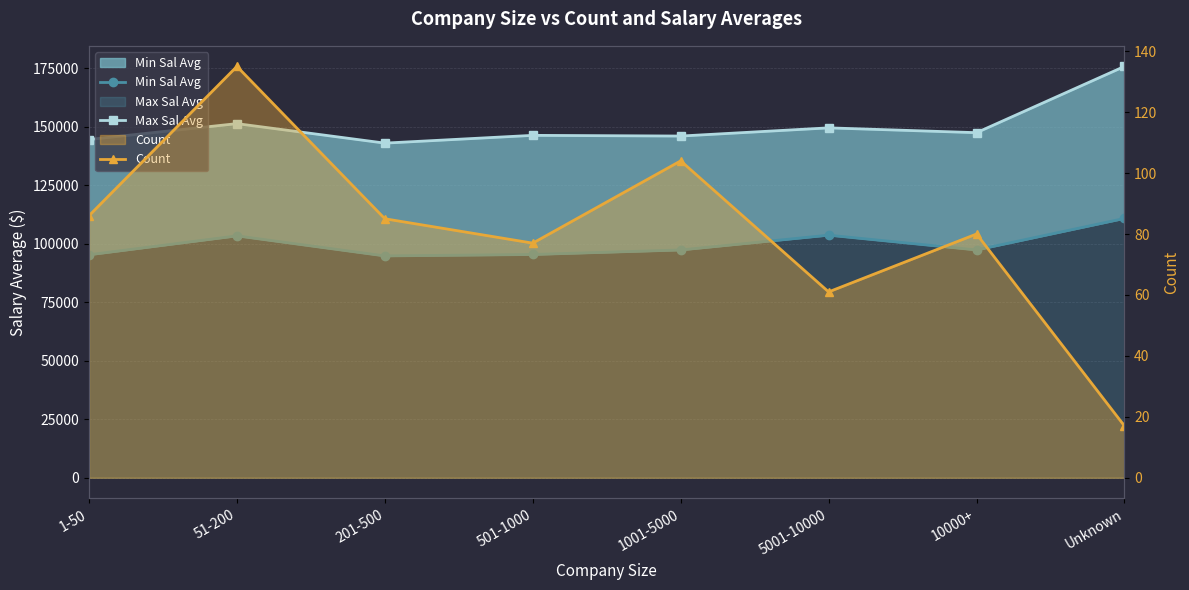

What is the spread (max minus min) of values at 51-200?

151279.8